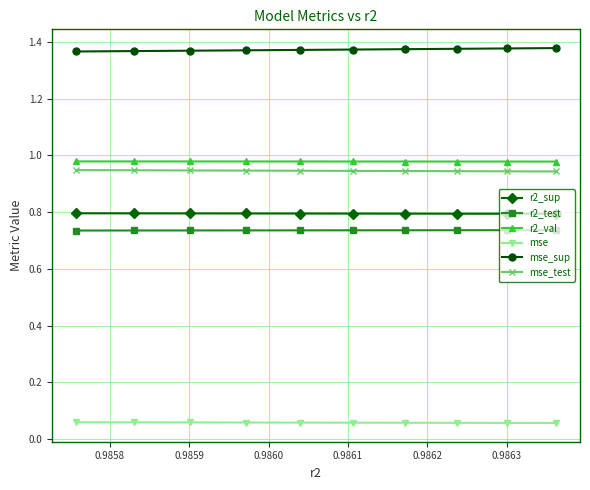

List the series in order of their peak value, highest first.

mse_sup, r2_val, mse_test, r2_sup, r2_test, mse